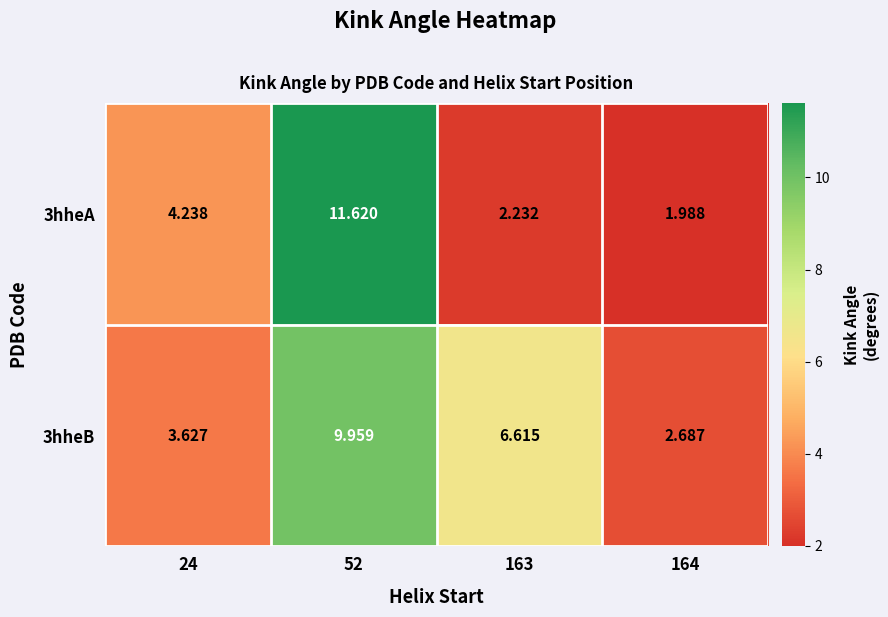

Which series has the widest spread of values?

3hheA